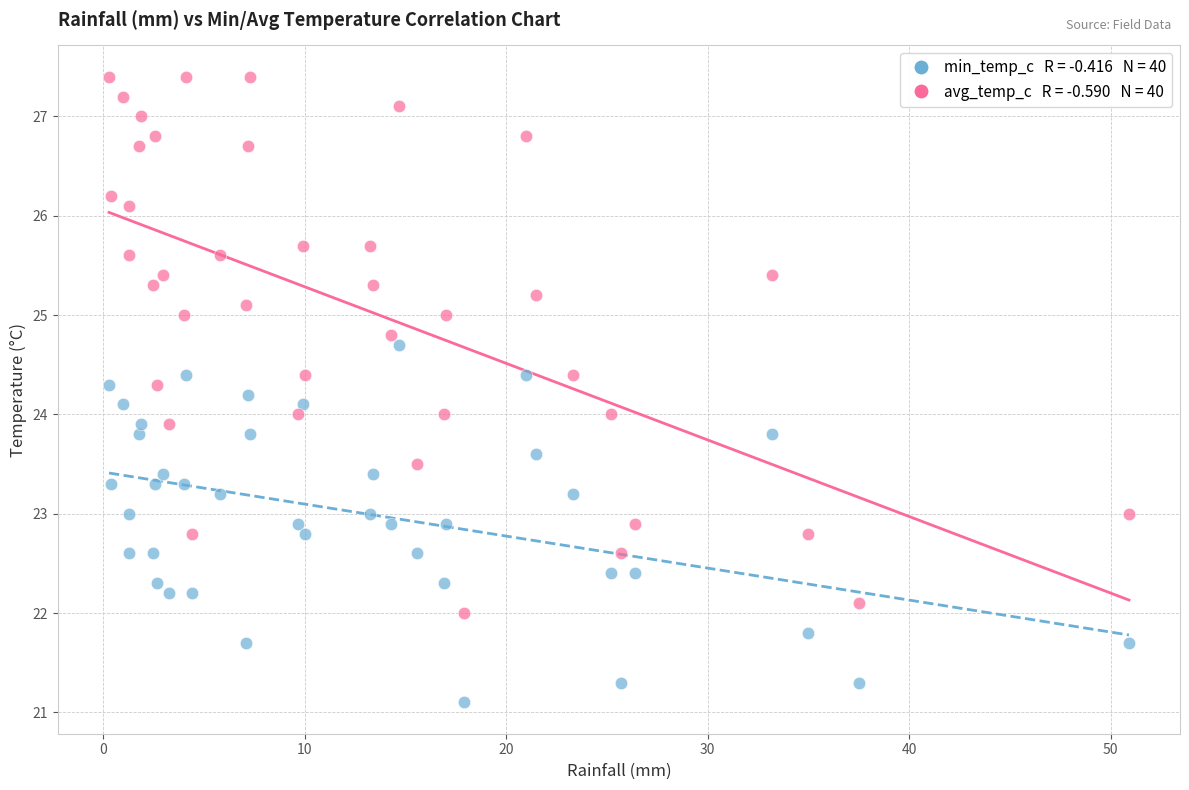

Across all data points, what is the range of Y values (max minus min)?

6.3